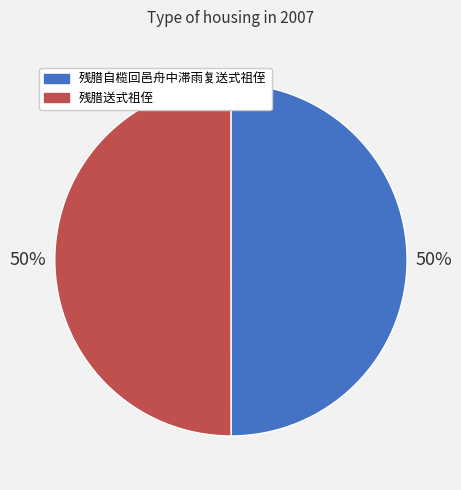

Do 残腊送式祖侄 and 残腊自榄回邑舟中滞雨复送式祖侄 together represent more than half of the pie?

Yes